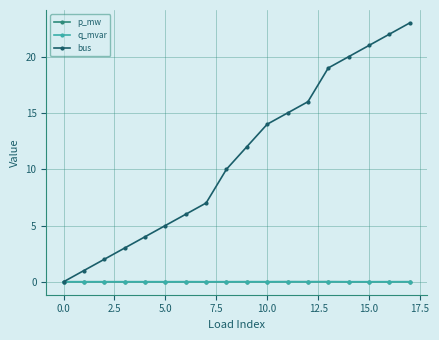

What is the value of the bus point at the 13th from the left?

16.0